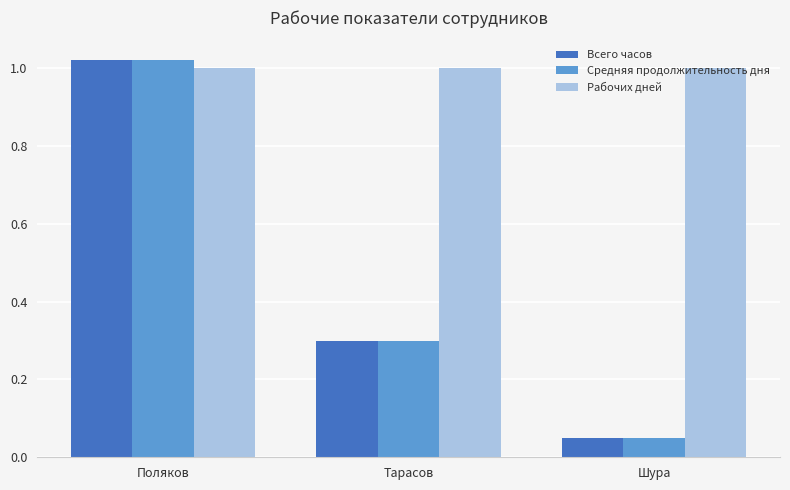

What is the total value across all series at Поляков?

3.0